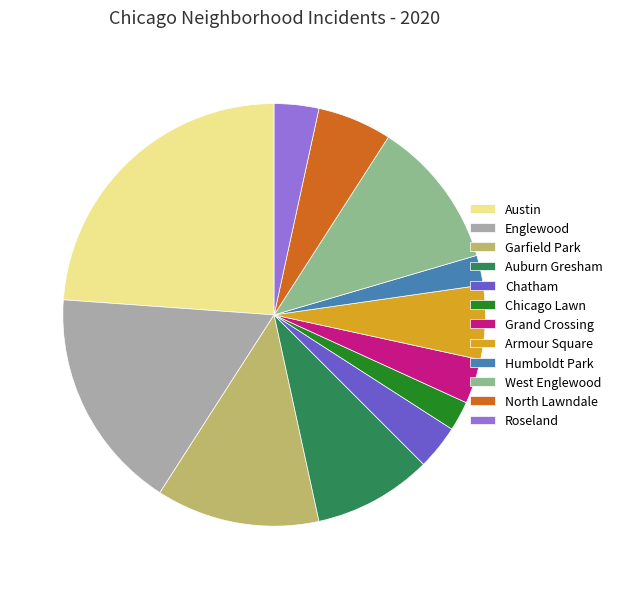

Is the sum of Englewood and Humboldt Park greater than half?

No